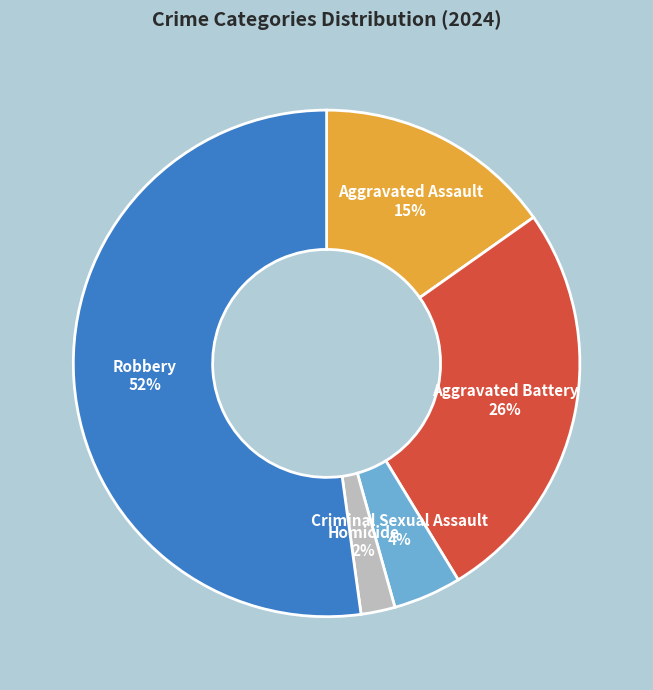

Do Aggravated Battery and Aggravated Assault together represent more than half of the pie?

No